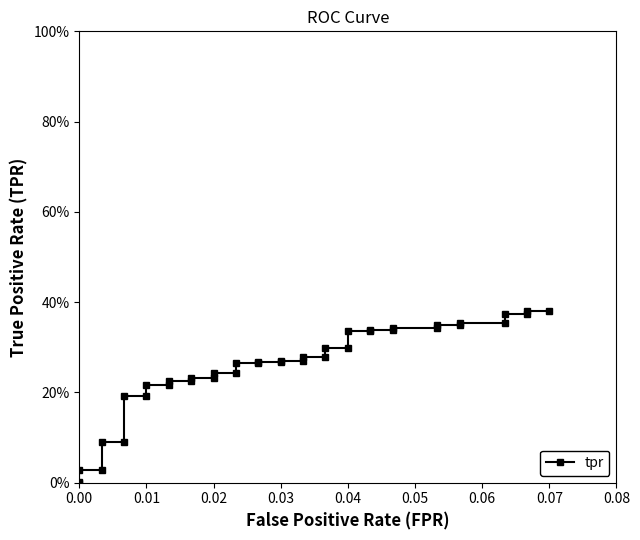

What is the difference between the maximum and minimum values?

0.4